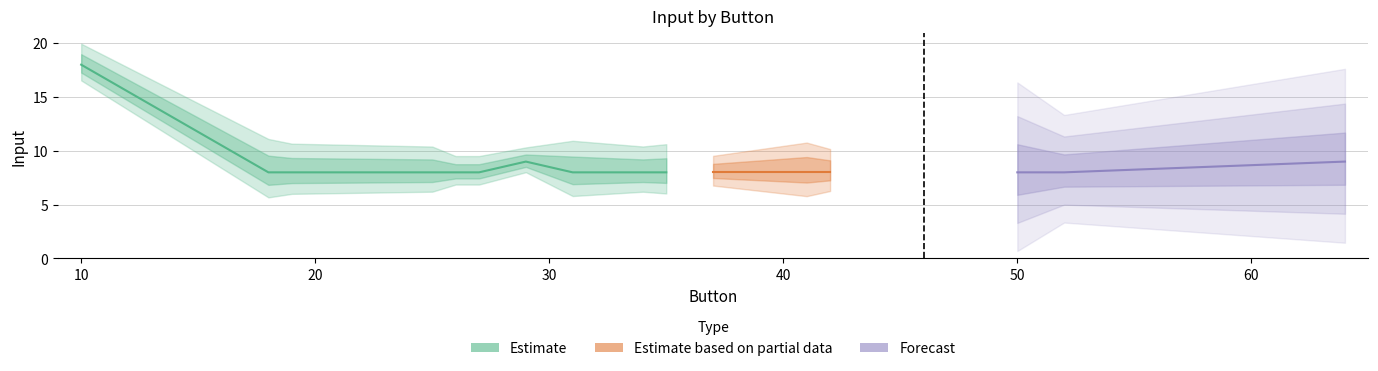

What is the smallest value displayed?

8